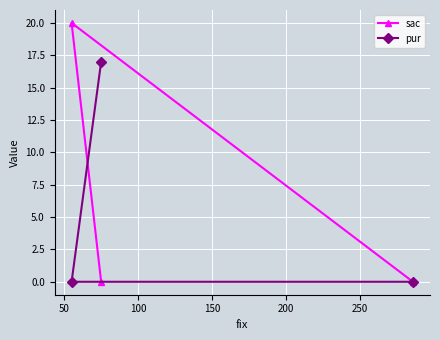

What is the greatest value displayed?

20